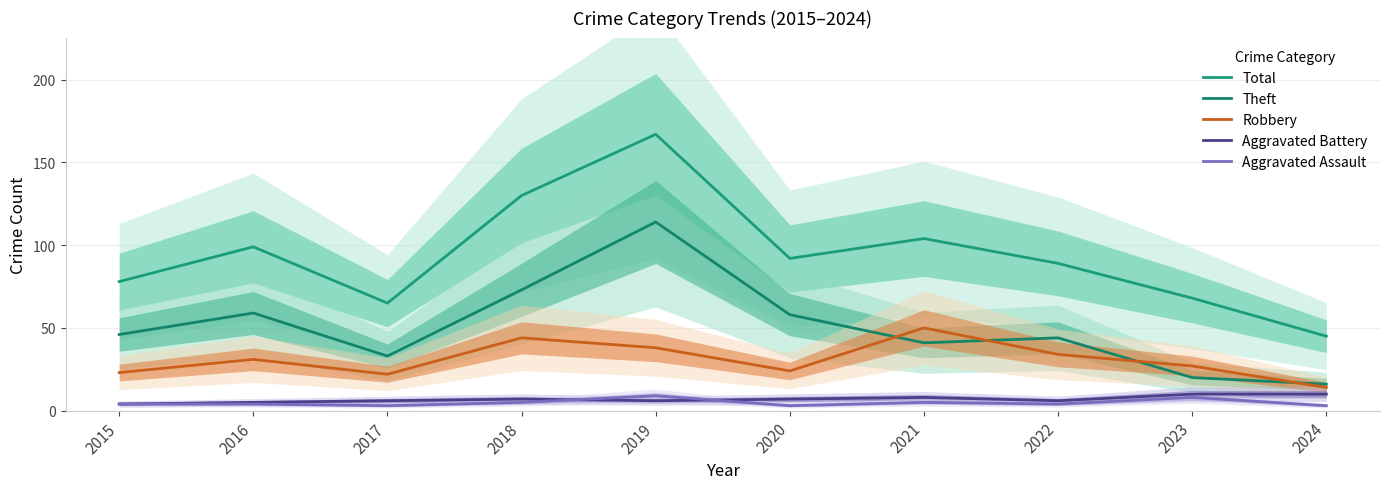

The value of Theft at 2023 is 20. True or false?

True